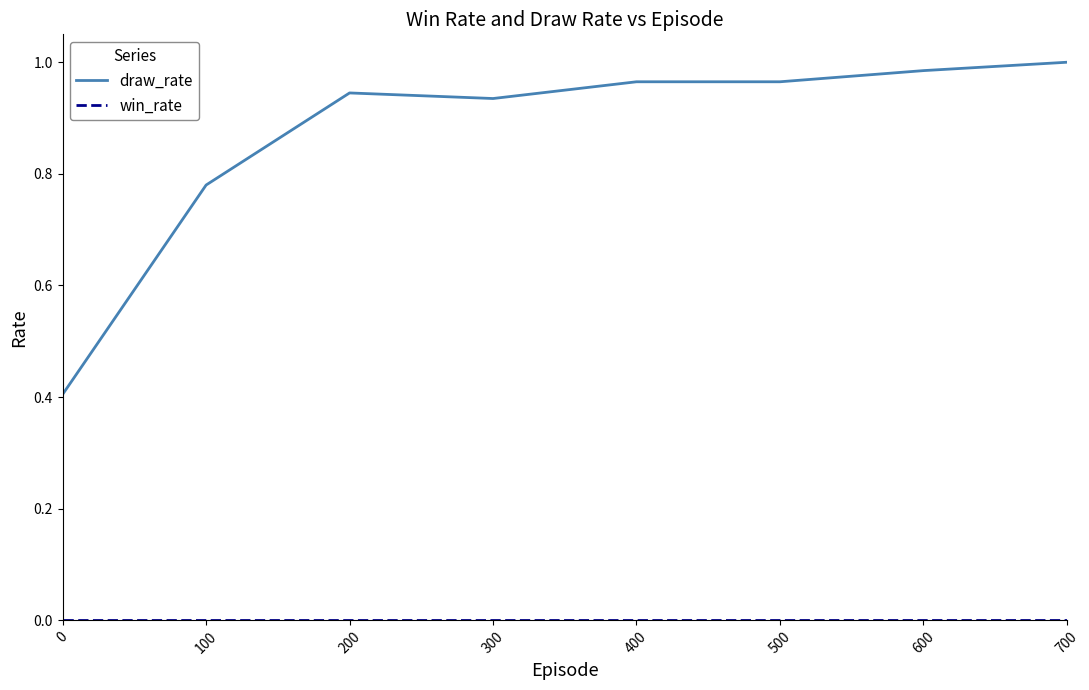

At which label does draw_rate reach its minimum?

0